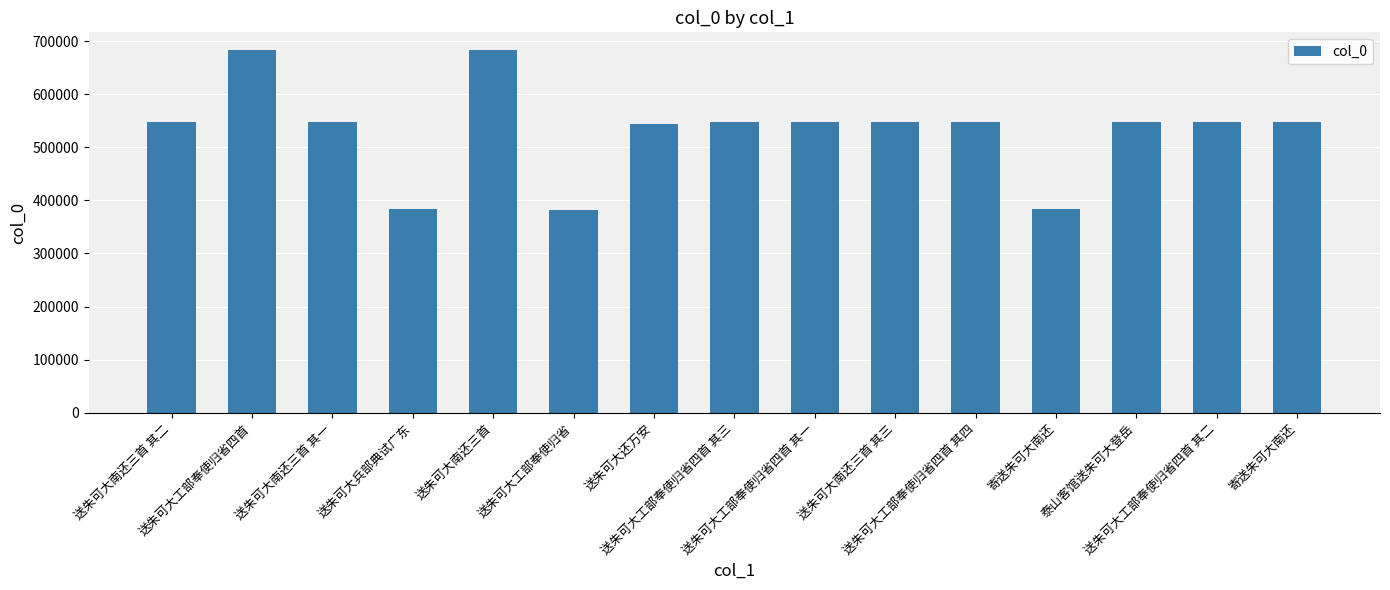

What is the change in value from 送朱可大工部奉使归省 to 送朱可大工部奉使归省四首 其三?

+165325